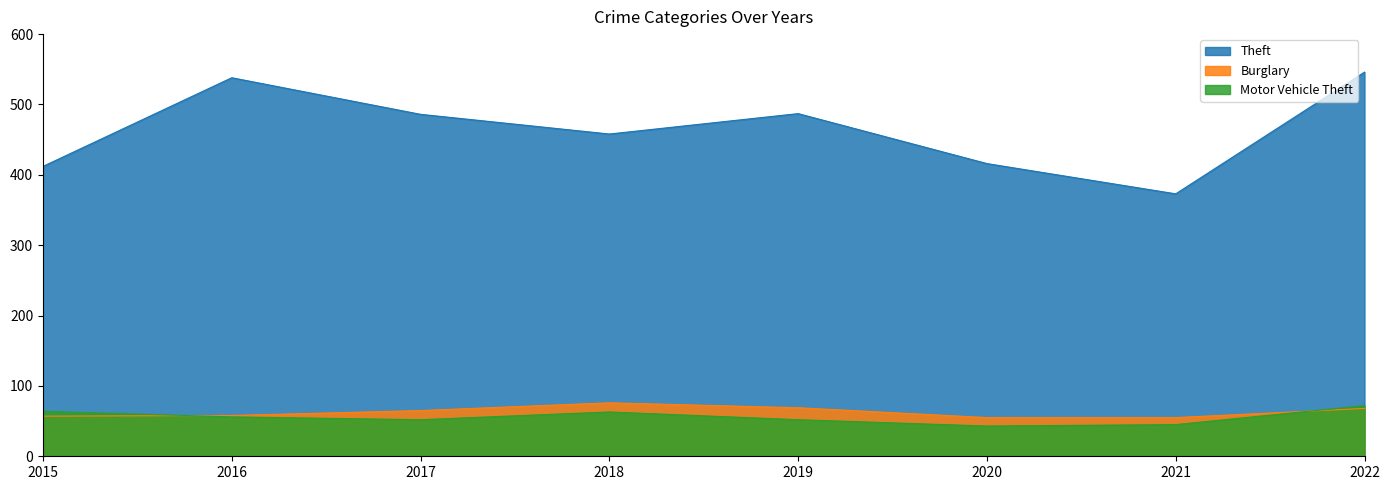

The value of Motor Vehicle Theft at 2020 is 43. True or false?

True